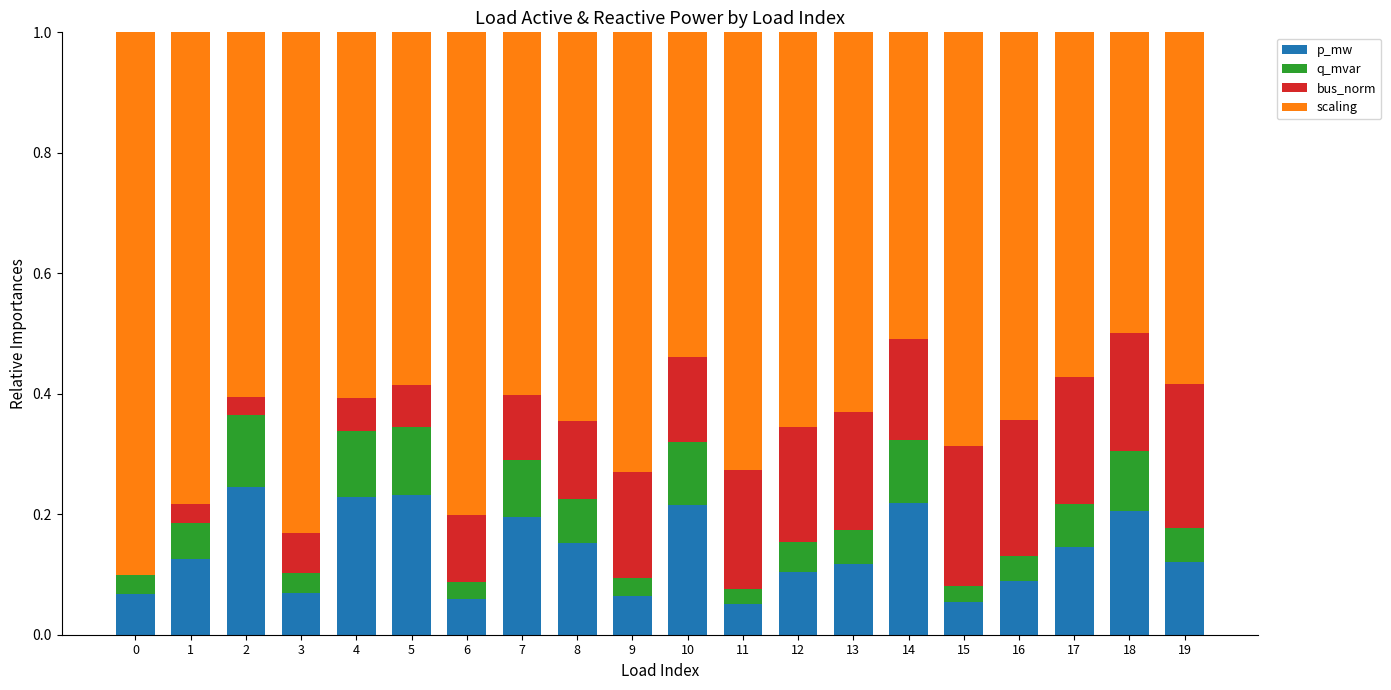

Count the number of data series in this chart.

4